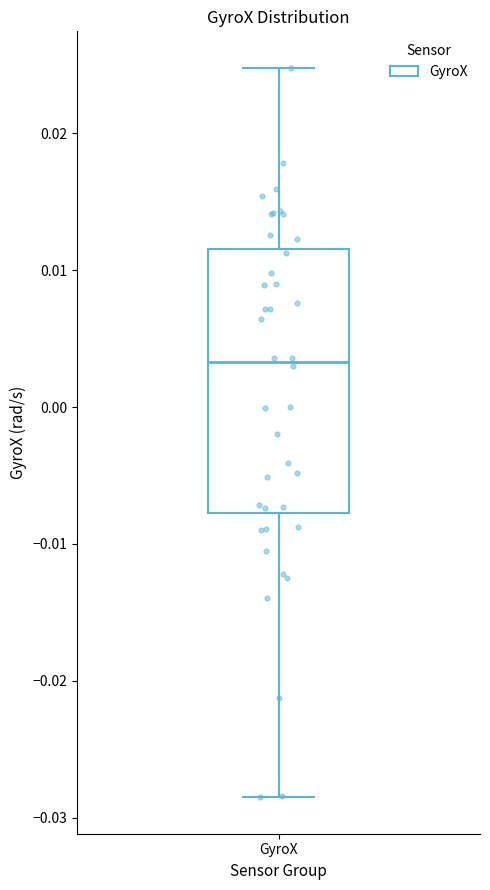

Where does the median line of the box for GyroX sit on the y-axis? The values are not printed on the chart, so give them approximately, as read against the axis.

0.003